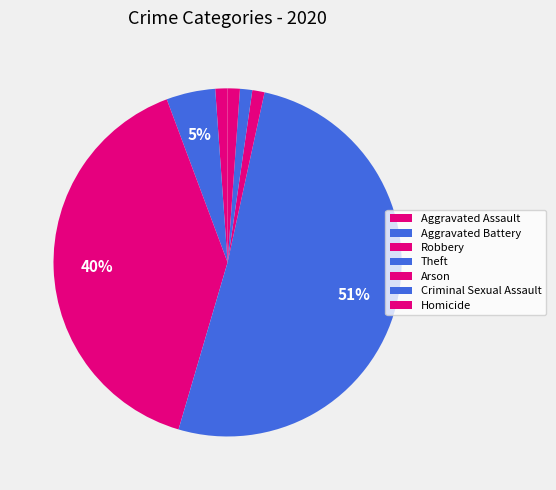

What is the ratio of the value at Theft to the value at Arson?

45.0